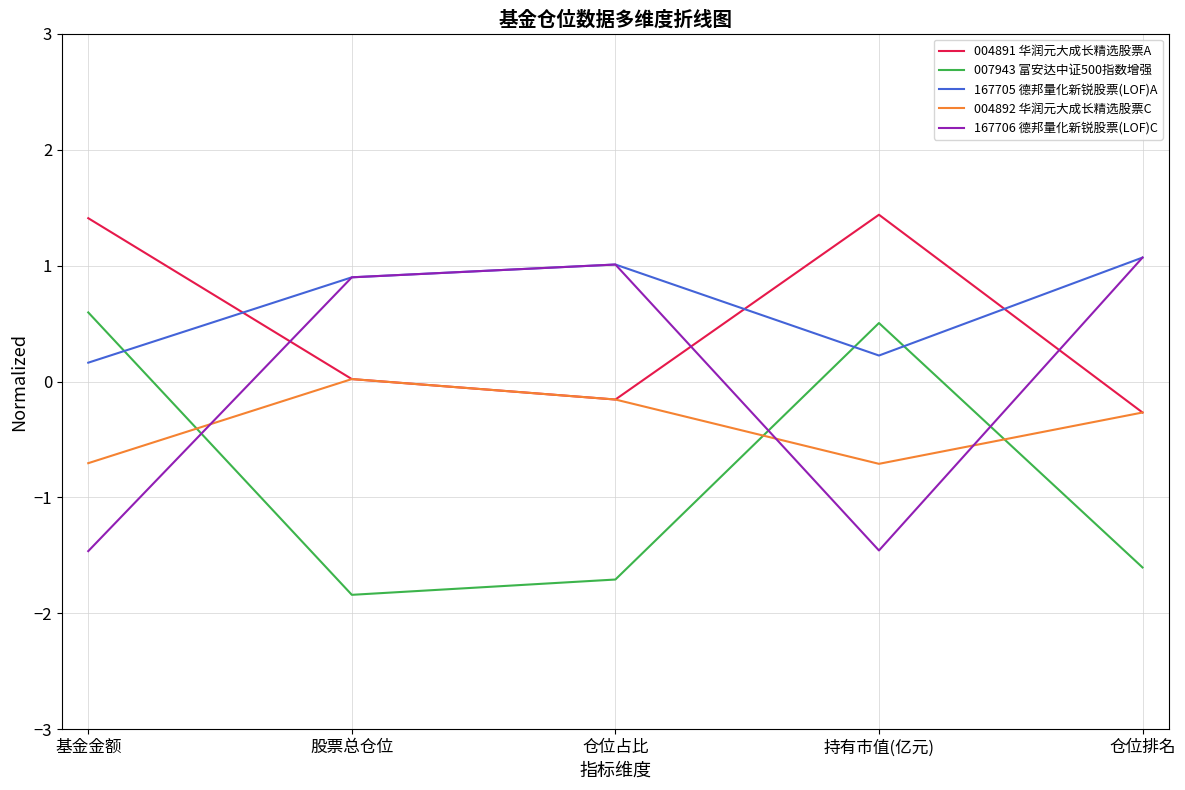

What position from the left is 仓位占比?

3